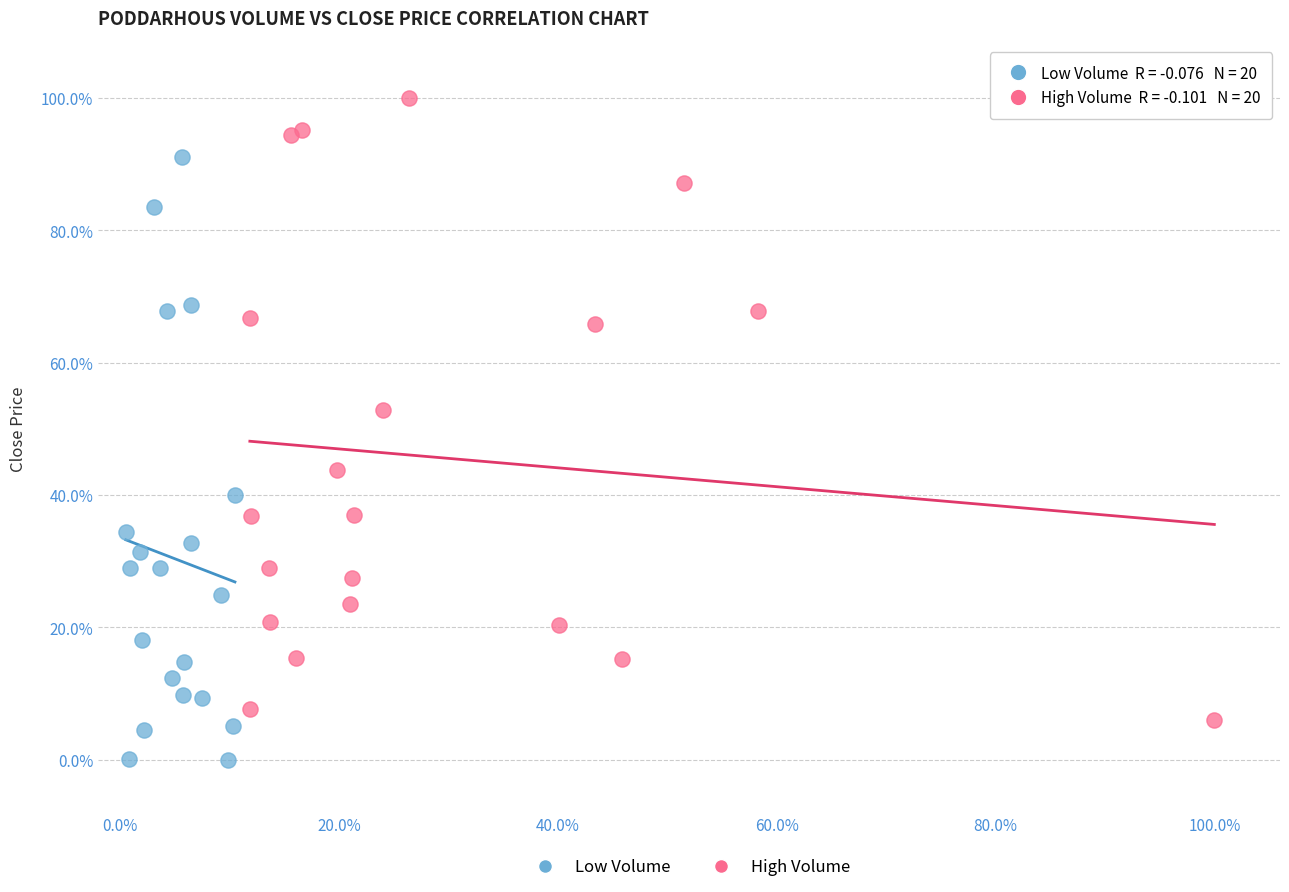

What are all the series names shown in the legend?

Low Volume, High Volume